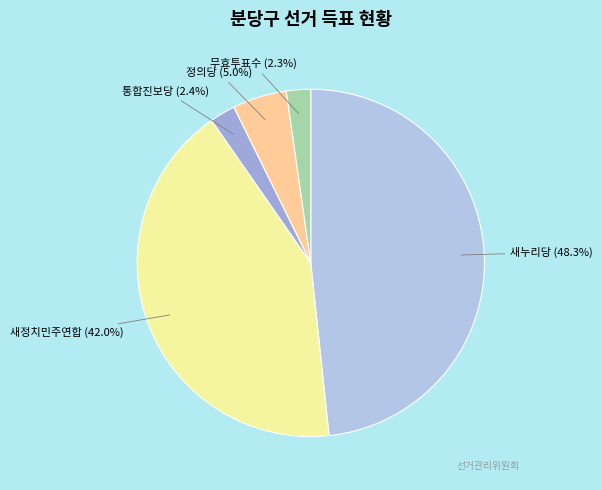

What is the largest slice in the pie chart?

새누리당